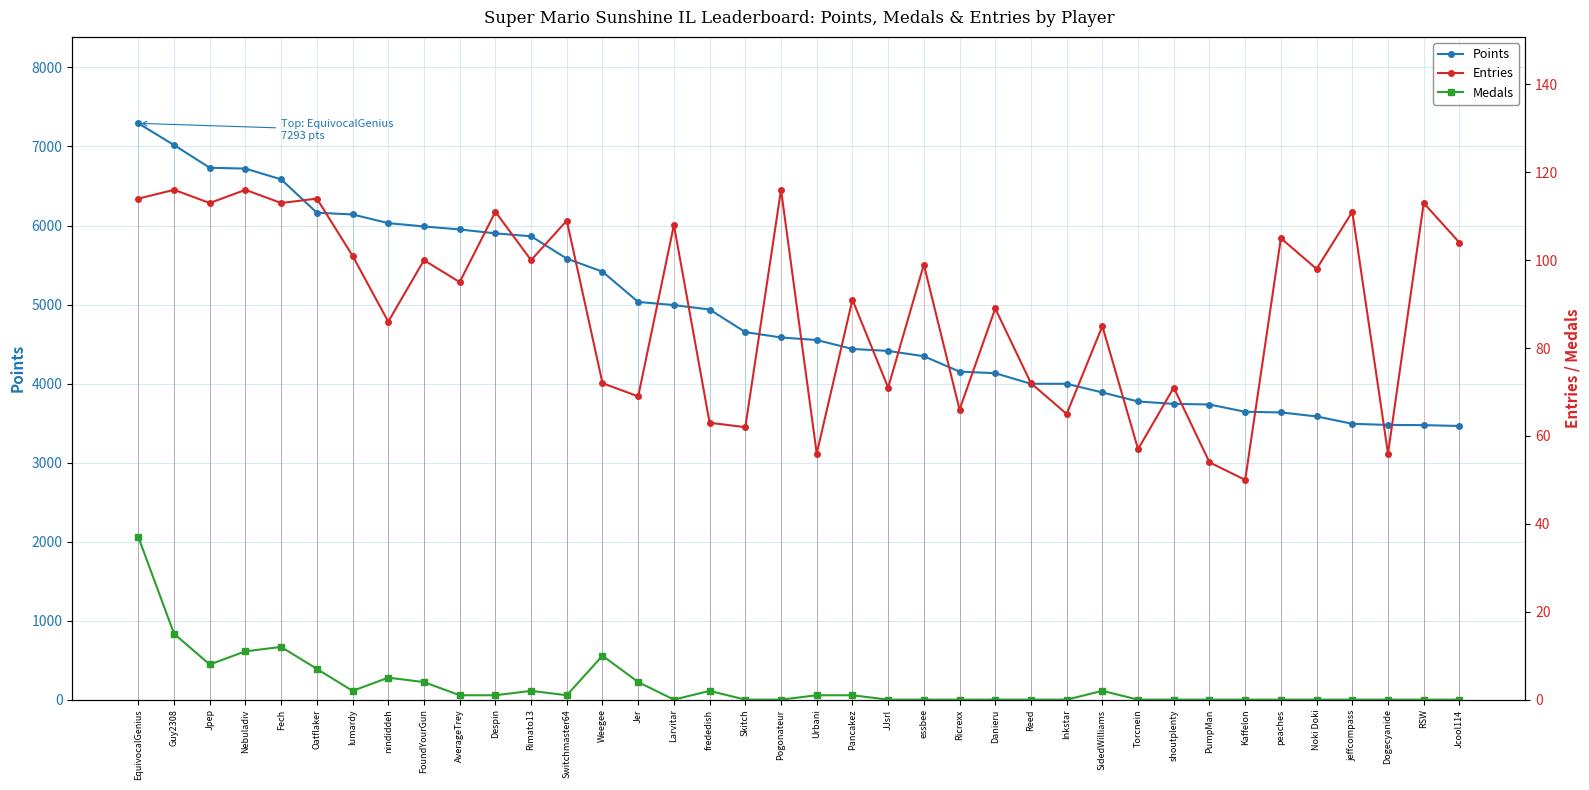

How many lines are shown in the chart?

3